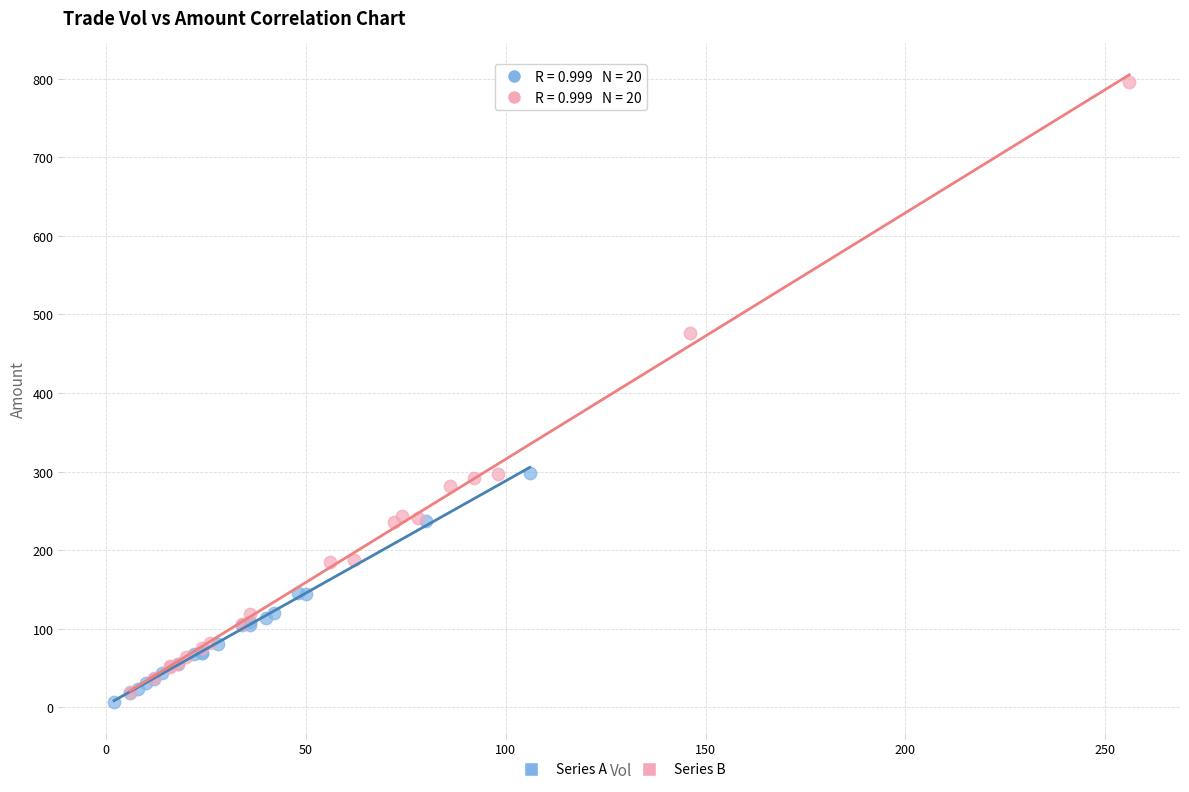

Which series has the largest Y range (max minus min)?

Series B